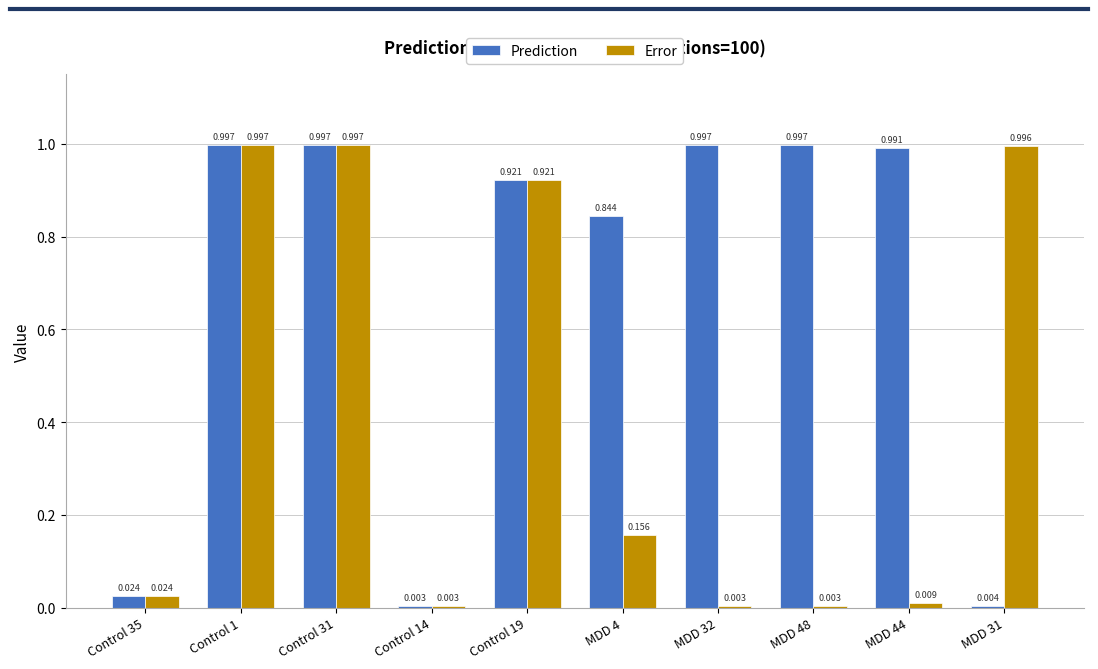

Which series has the largest total across all categories?

Prediction